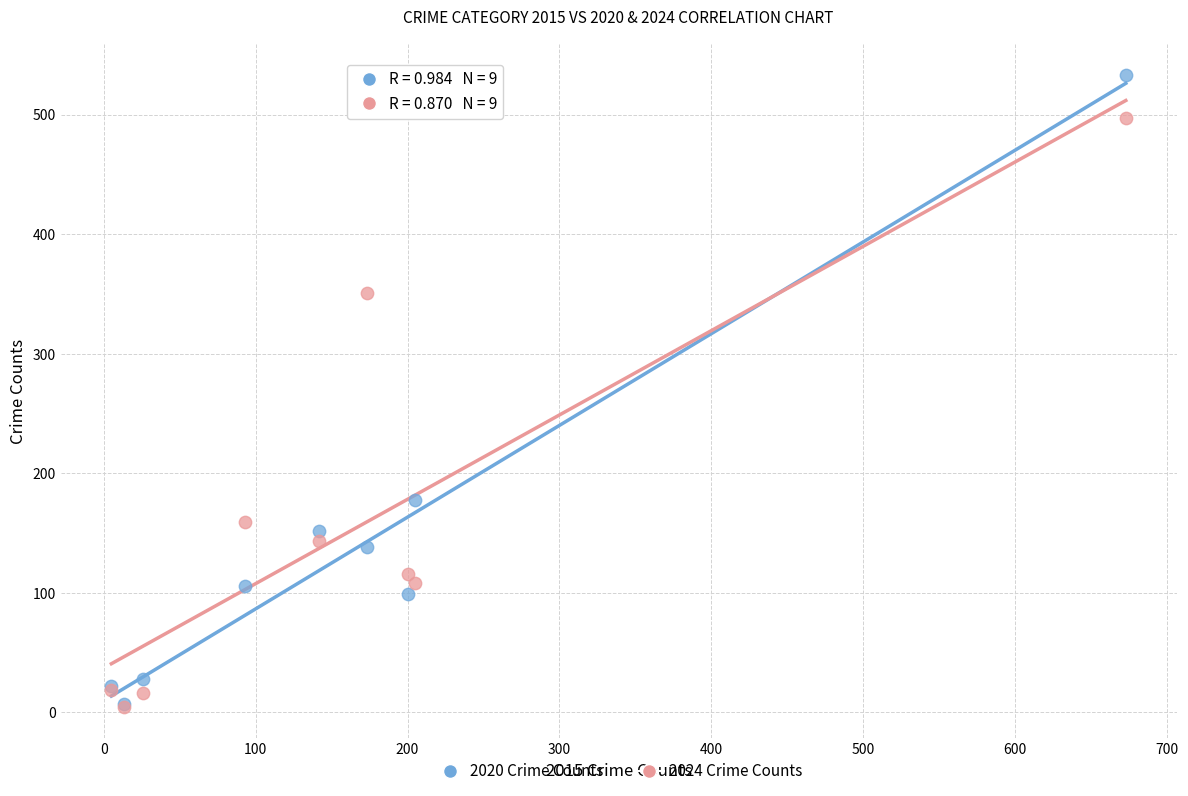

Which series reaches the maximum Y coordinate?

2020 Crime Counts